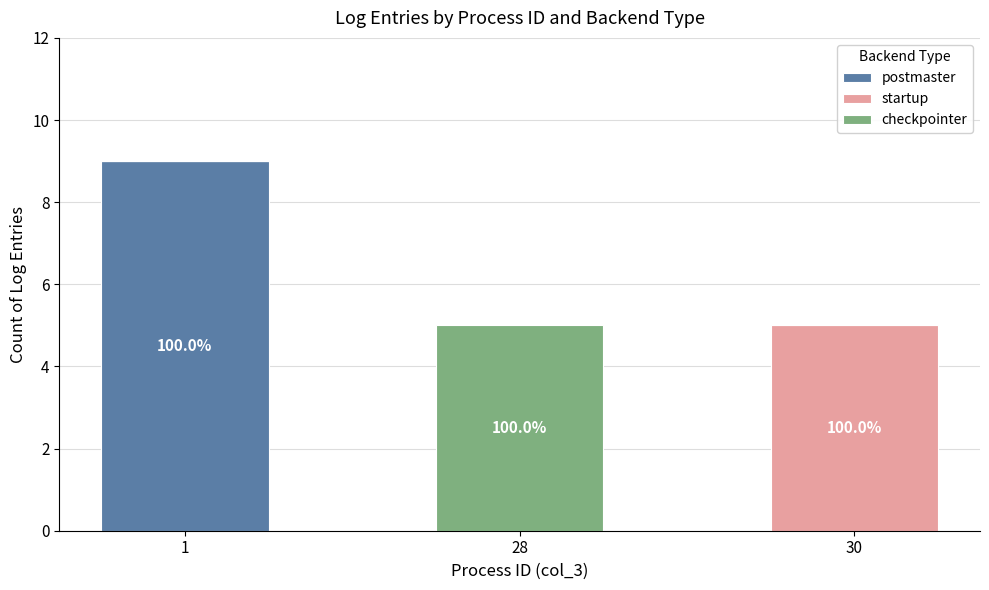

What is the sum of the postmaster values at 30 and 1?

9